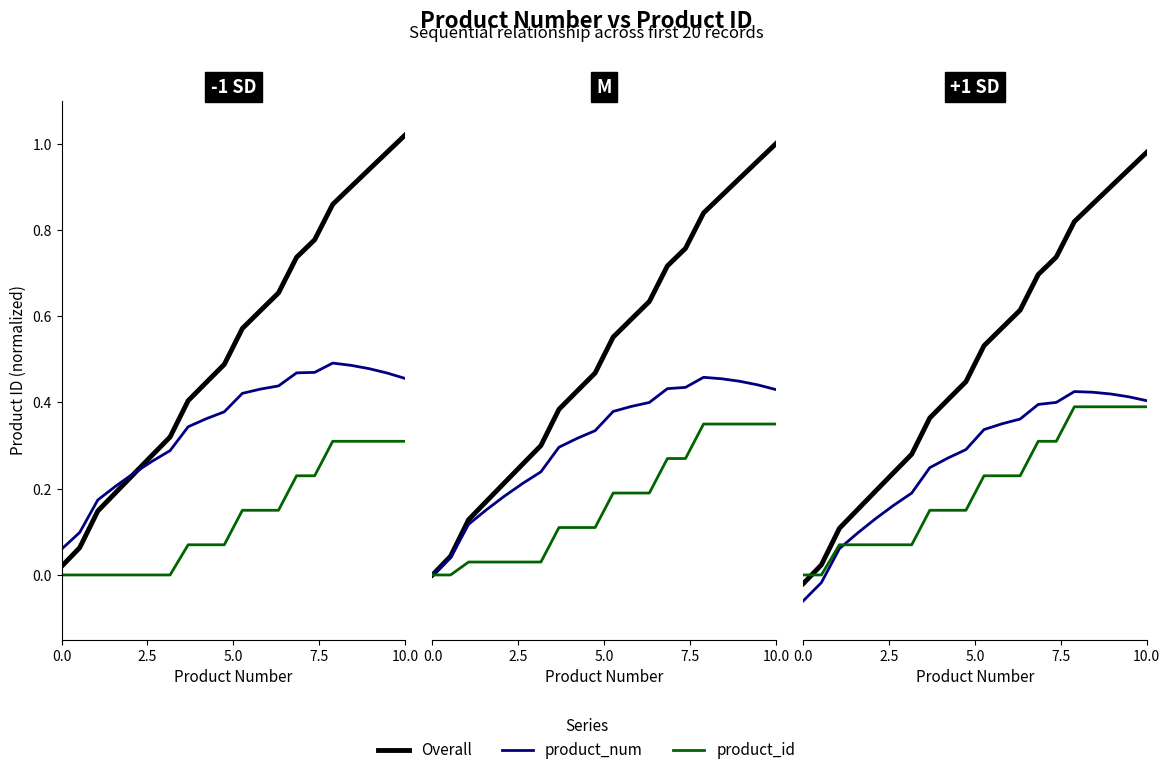

What is the label of the 3rd point from the left?

5.0